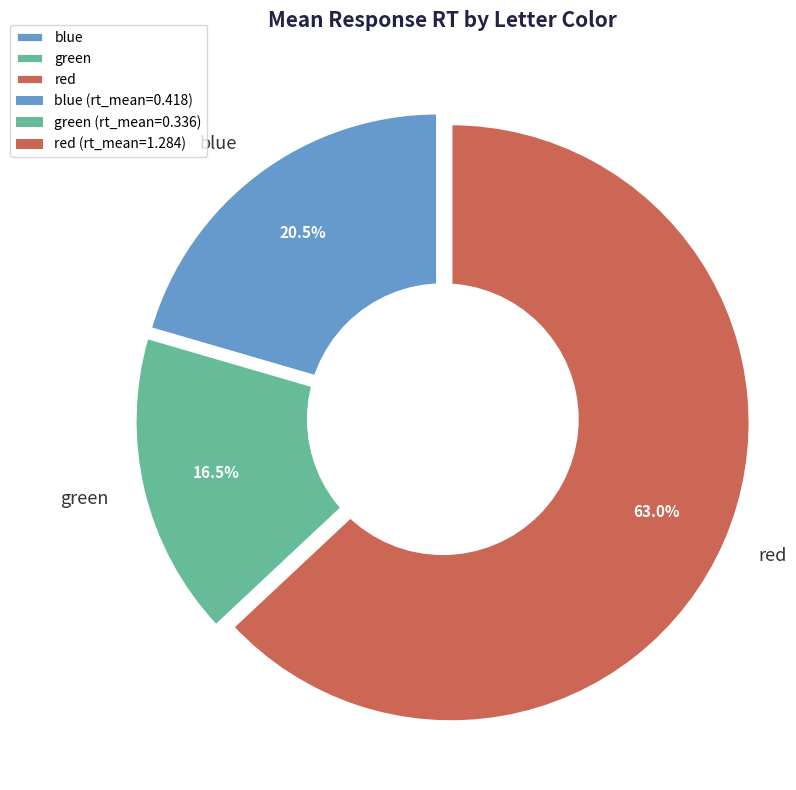

What is the change in value from green to red?

+0.9